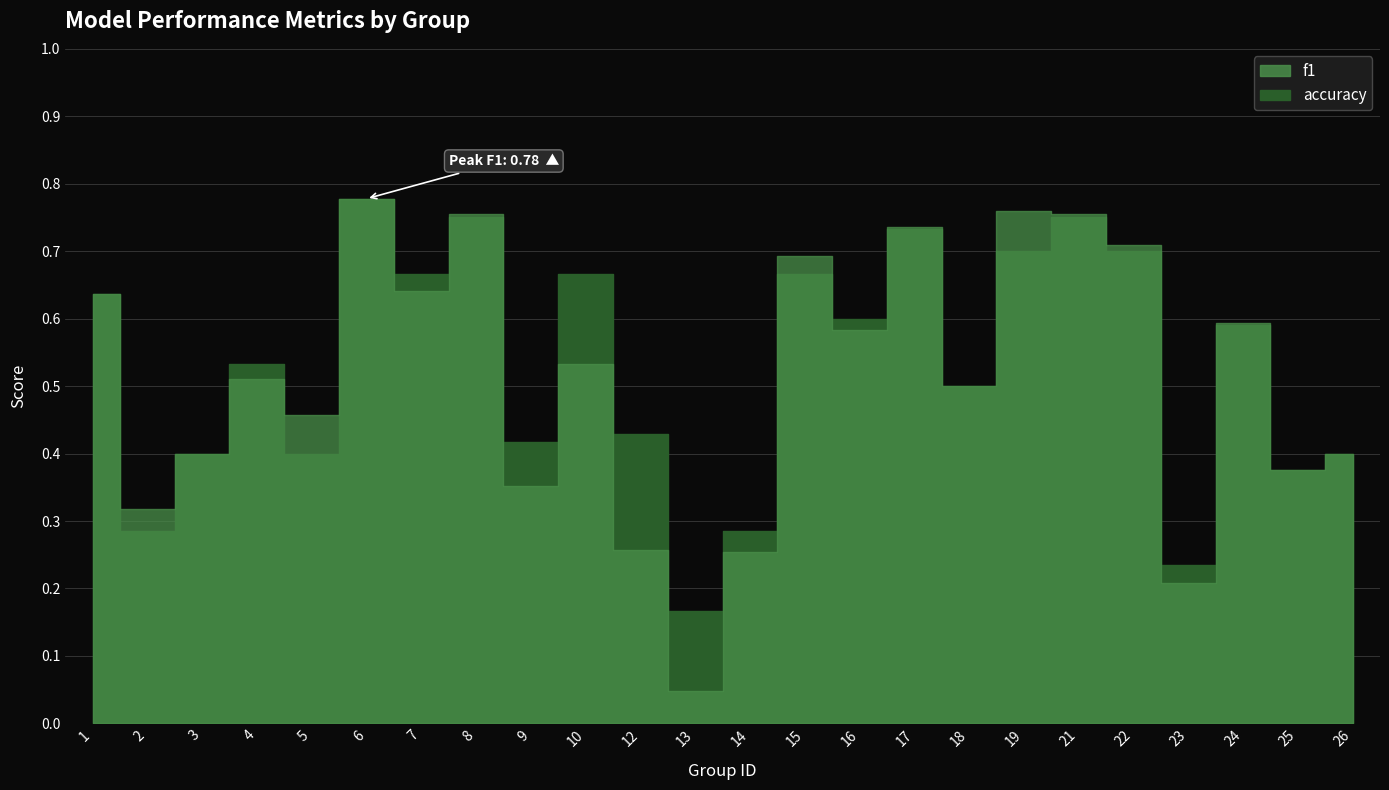

How many lines are shown in the chart?

2